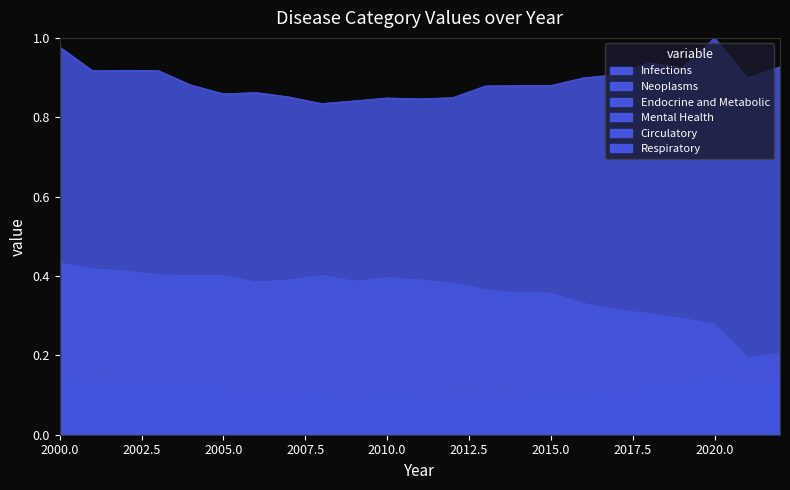

Which category has the lowest value in the Infections series?

2021